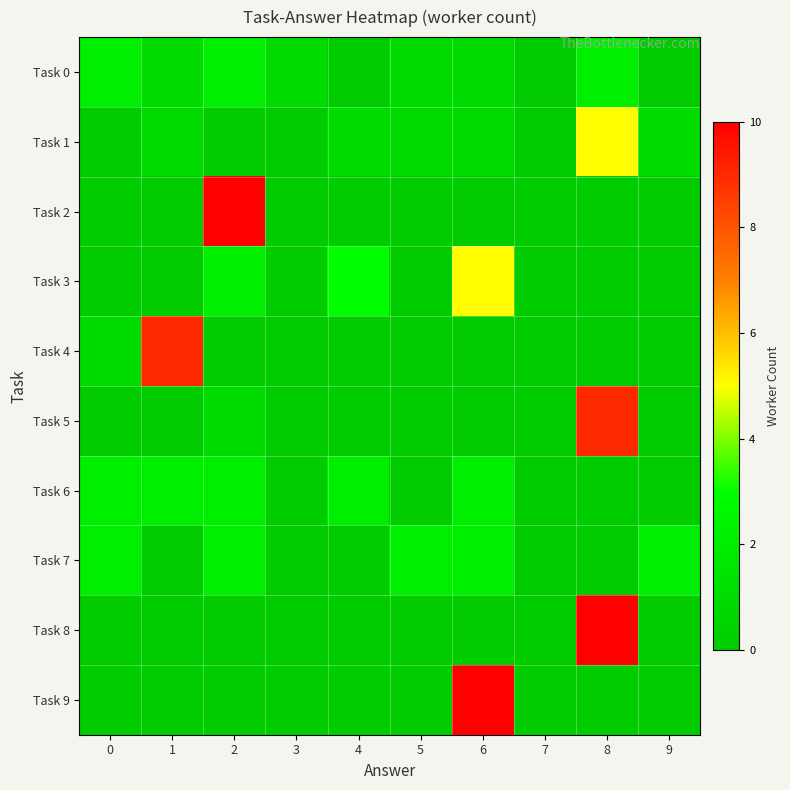

At 8, list the series in order from smallest to largest.

Task 2, Task 3, Task 4, Task 6, Task 7, Task 9, Task 0, Task 1, Task 5, Task 8